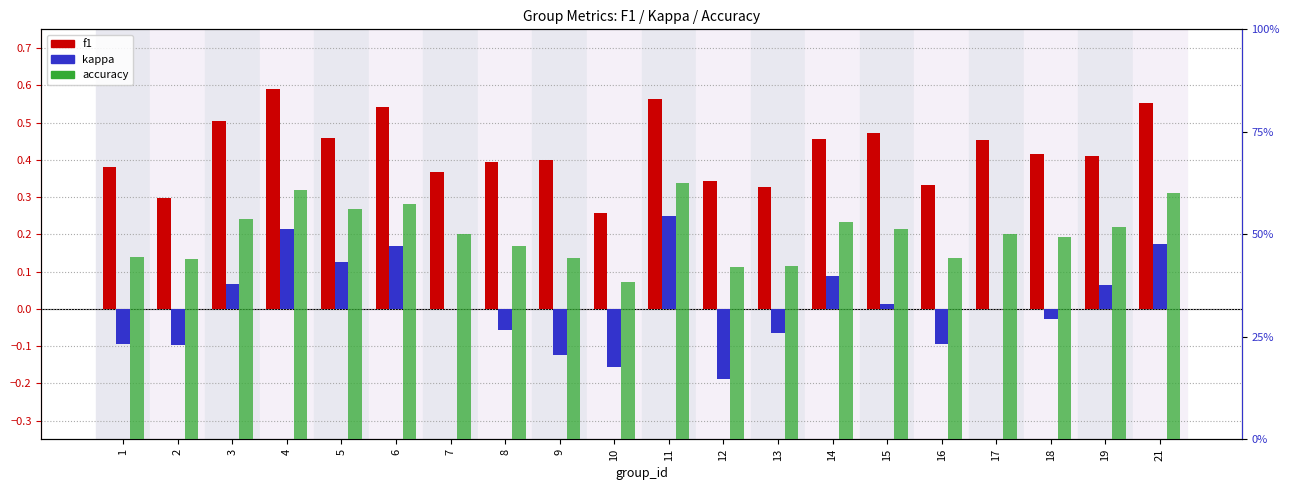

Reading left to right, transcribe all the data shown in this chart.

f1: 1=0.4	2=0.3	3=0.5	4=0.6	5=0.5	6=0.5	7=0.4	8=0.4	9=0.4	10=0.3	11=0.6	12=0.3	13=0.3	14=0.5	15=0.5	16=0.3	17=0.5	18=0.4	19=0.4	21=0.6
kappa: 1=-0.1	2=-0.1	3=0.1	4=0.2	5=0.1	6=0.2	7=0.0	8=-0.1	9=-0.1	10=-0.2	11=0.2	12=-0.2	13=-0.1	14=0.1	15=0.0	16=-0.1	17=0.0	18=-0.0	19=0.1	21=0.2
accuracy: 1=0.4	2=0.4	3=0.5	4=0.6	5=0.6	6=0.6	7=0.5	8=0.5	9=0.4	10=0.4	11=0.6	12=0.4	13=0.4	14=0.5	15=0.5	16=0.4	17=0.5	18=0.5	19=0.5	21=0.6